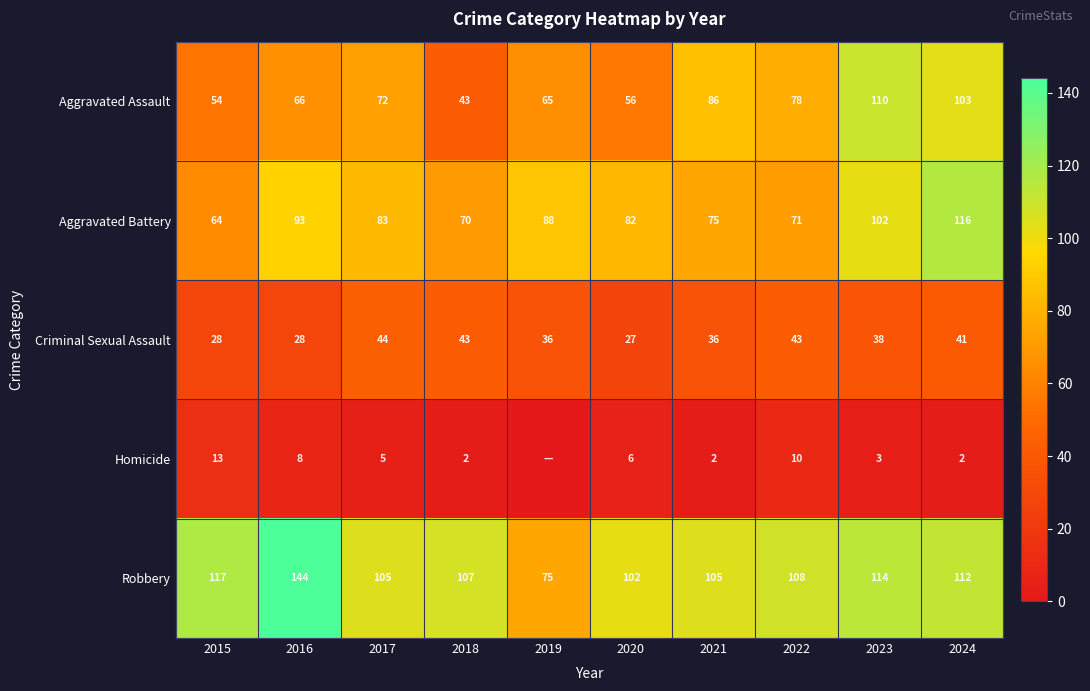

The Criminal Sexual Assault series shows 27 at 2020. True or false?

True